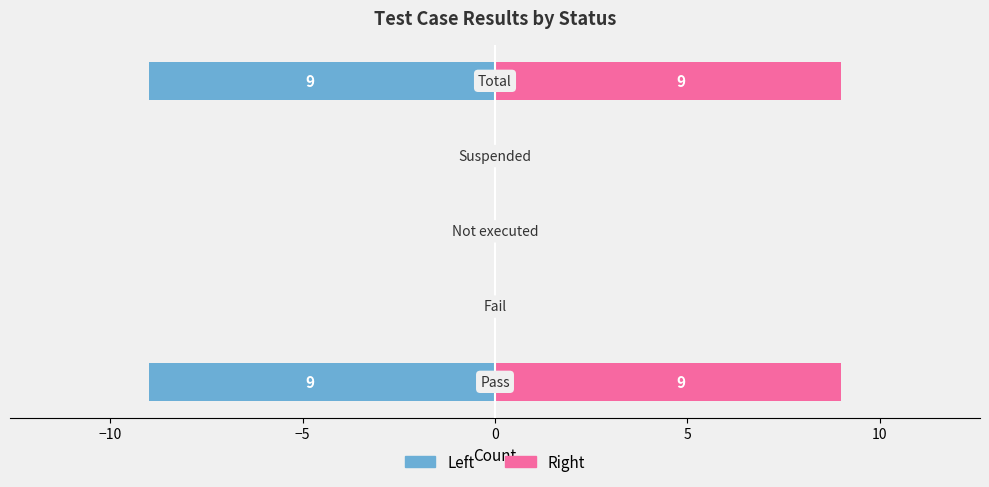

Which series changed the most between 0 and 5?

Left (Count)